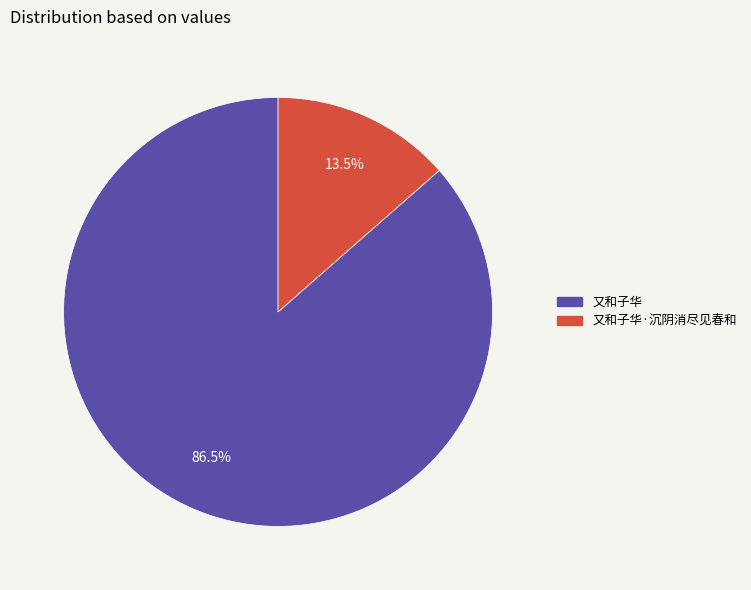

How many segments does this pie chart have?

2